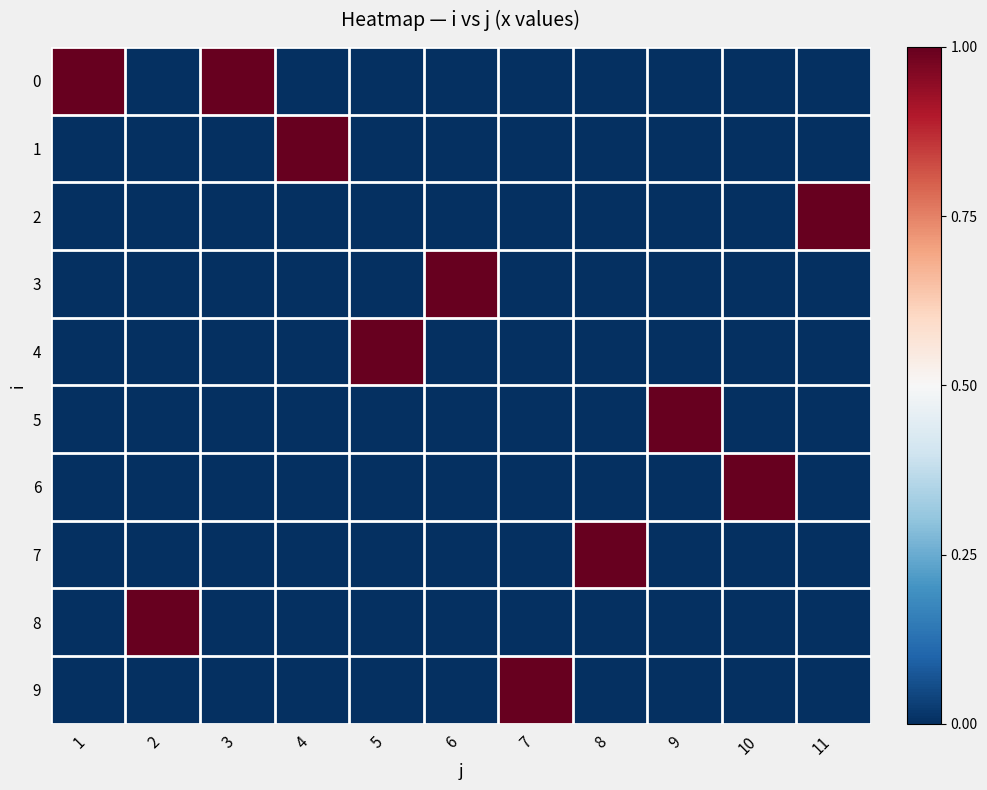

Reading left to right, transcribe all the data shown in this chart.

0: 1=1	2=0	3=1	4=0	5=0	6=0	7=0	8=0	9=0	10=0	11=0
1: 1=0	2=0	3=0	4=1	5=0	6=0	7=0	8=0	9=0	10=0	11=0
2: 1=0	2=0	3=0	4=0	5=0	6=0	7=0	8=0	9=0	10=0	11=1
3: 1=0	2=0	3=0	4=0	5=0	6=1	7=0	8=0	9=0	10=0	11=0
4: 1=0	2=0	3=0	4=0	5=1	6=0	7=0	8=0	9=0	10=0	11=0
5: 1=0	2=0	3=0	4=0	5=0	6=0	7=0	8=0	9=1	10=0	11=0
6: 1=0	2=0	3=0	4=0	5=0	6=0	7=0	8=0	9=0	10=1	11=0
7: 1=0	2=0	3=0	4=0	5=0	6=0	7=0	8=1	9=0	10=0	11=0
8: 1=0	2=1	3=0	4=0	5=0	6=0	7=0	8=0	9=0	10=0	11=0
9: 1=0	2=0	3=0	4=0	5=0	6=0	7=1	8=0	9=0	10=0	11=0